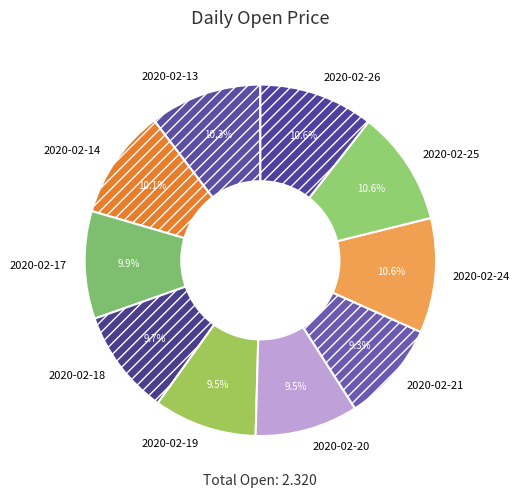

To the nearest percent, what is the combined percentage of 2020-02-19 and 2020-02-20?

19%